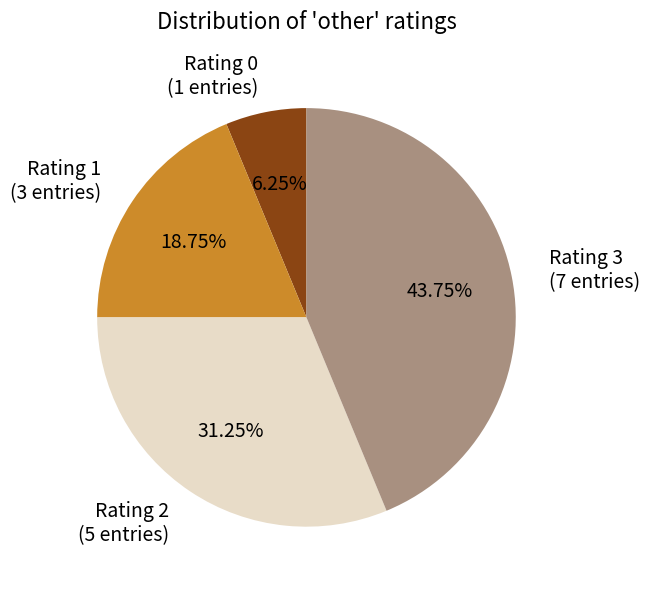

Combined, do Rating 1 (3 entries) and Rating 0 (1 entries) account for over 50%?

No